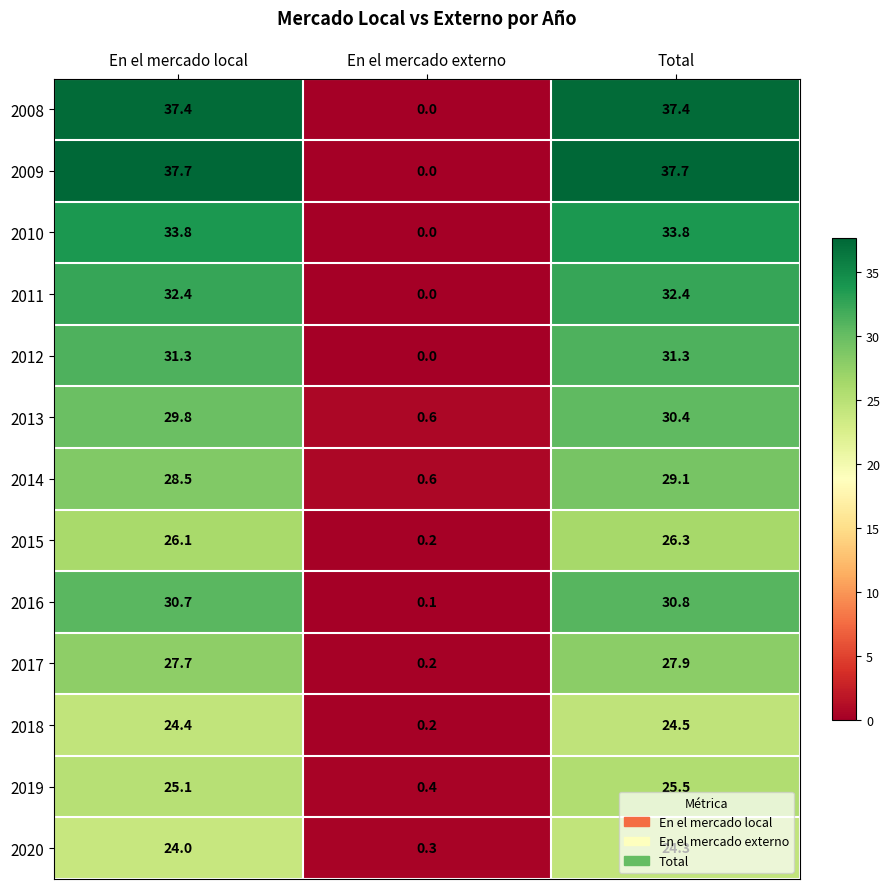

Which series has the largest range (max minus min)?

2009